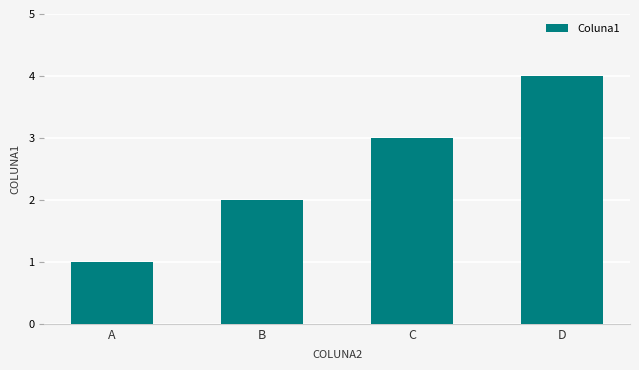

Rank the categories by value from lowest to highest.

A, B, C, D